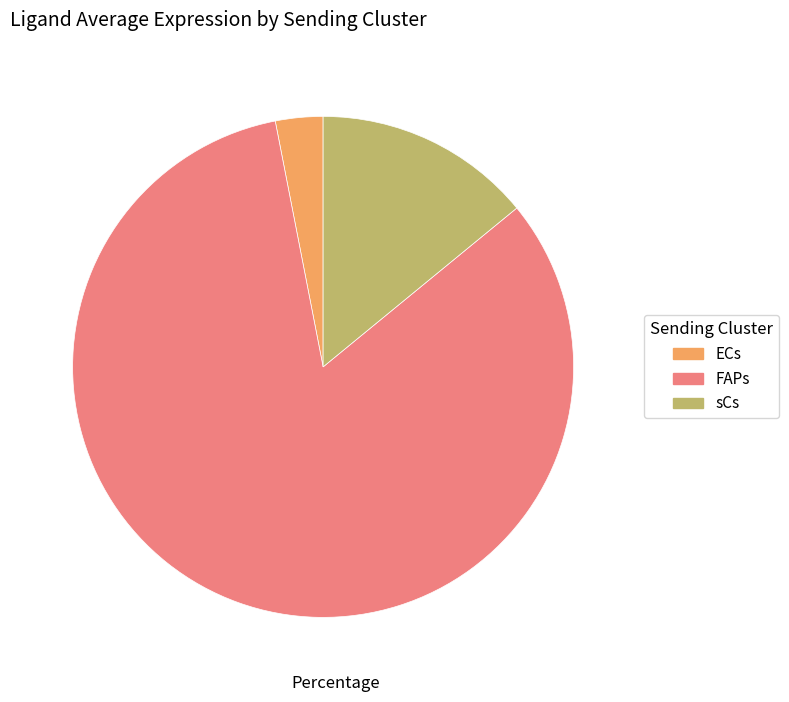

How many segments does this pie chart have?

3